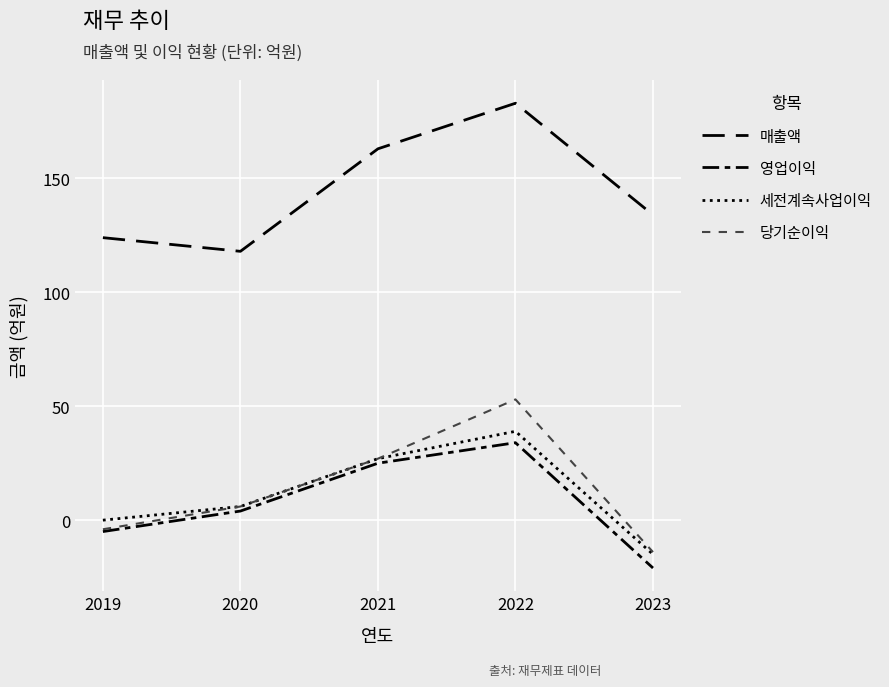

Count the number of categories in the chart.

5